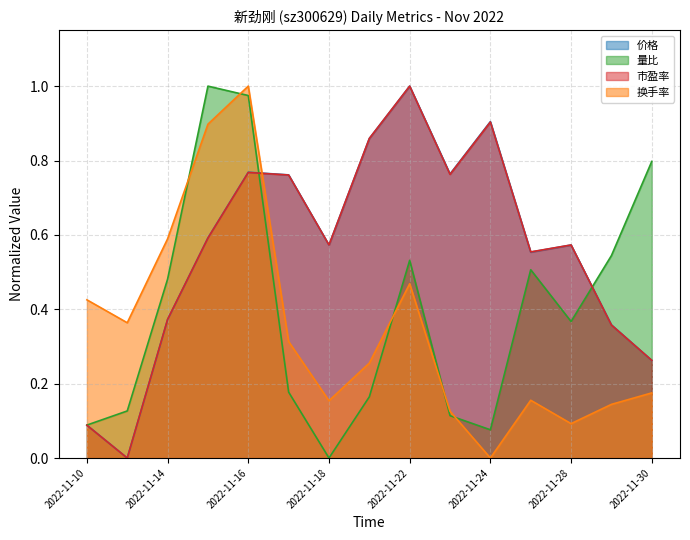

Which series has the largest range (max minus min)?

价格